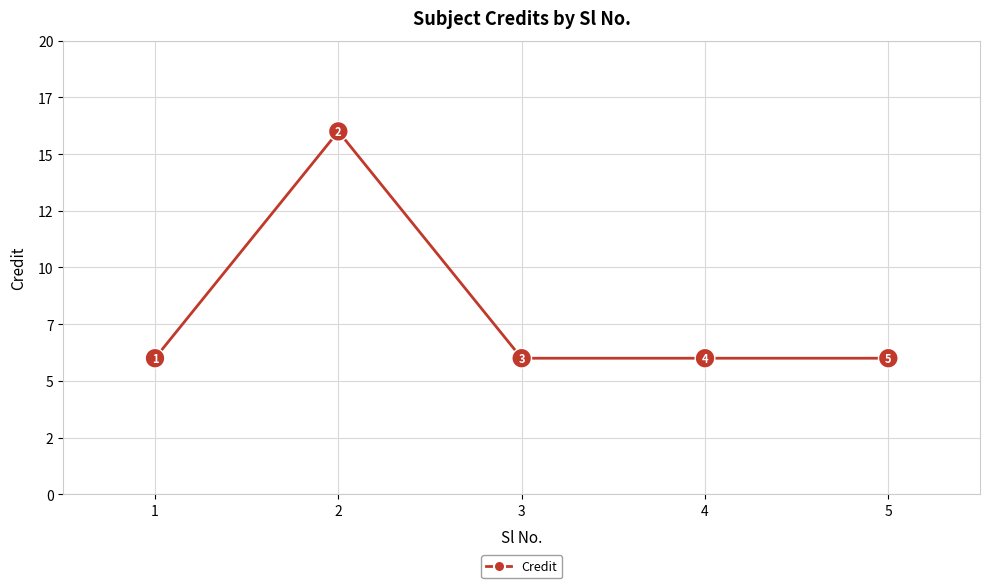

What is the maximum value shown in the chart?

16